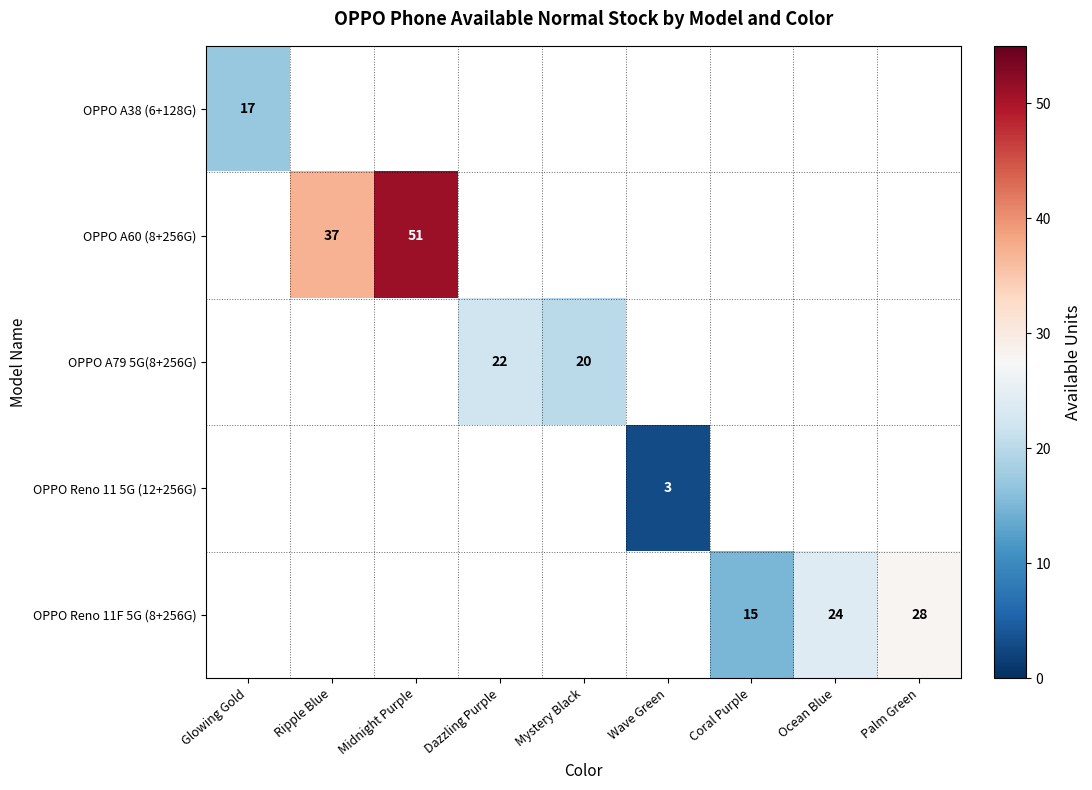

True or false: OPPO A60 (8+256G) has a value of 37 at Ripple Blue.

True